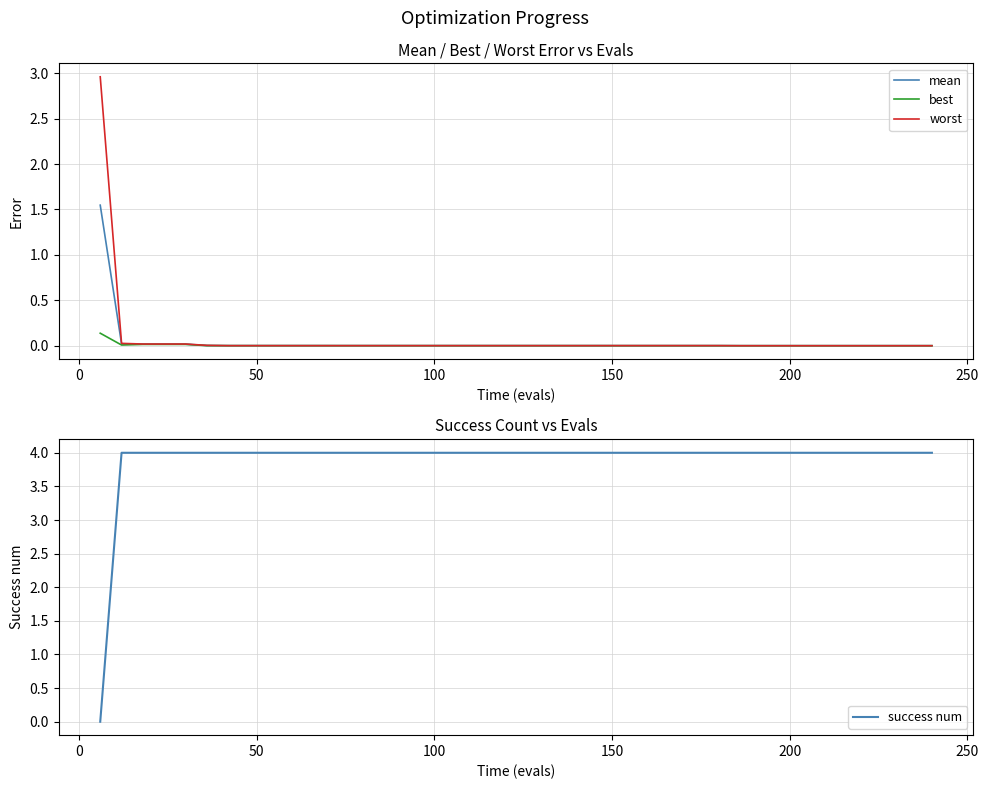

In best, how many points are lower than both neighbors (excluding endpoints)?

1